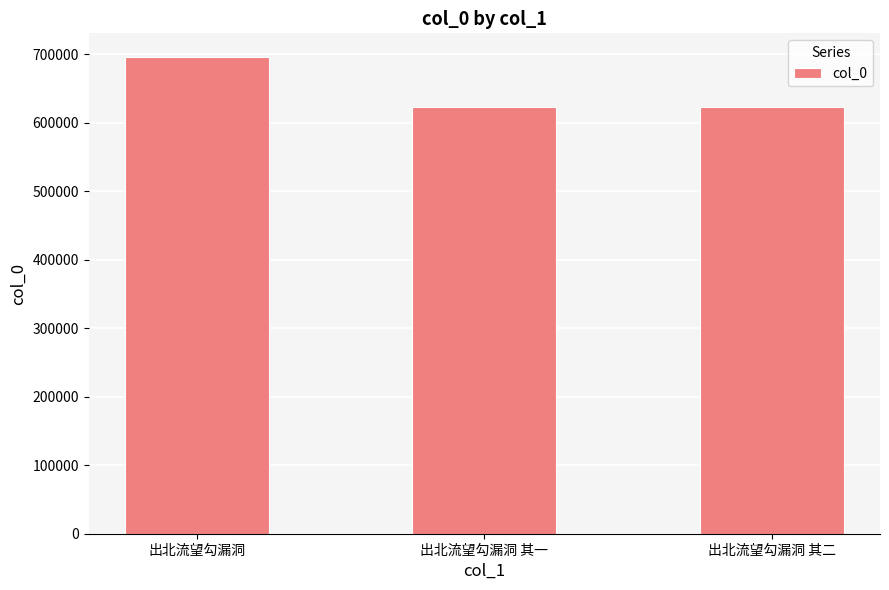

What is the greatest value displayed?

696019